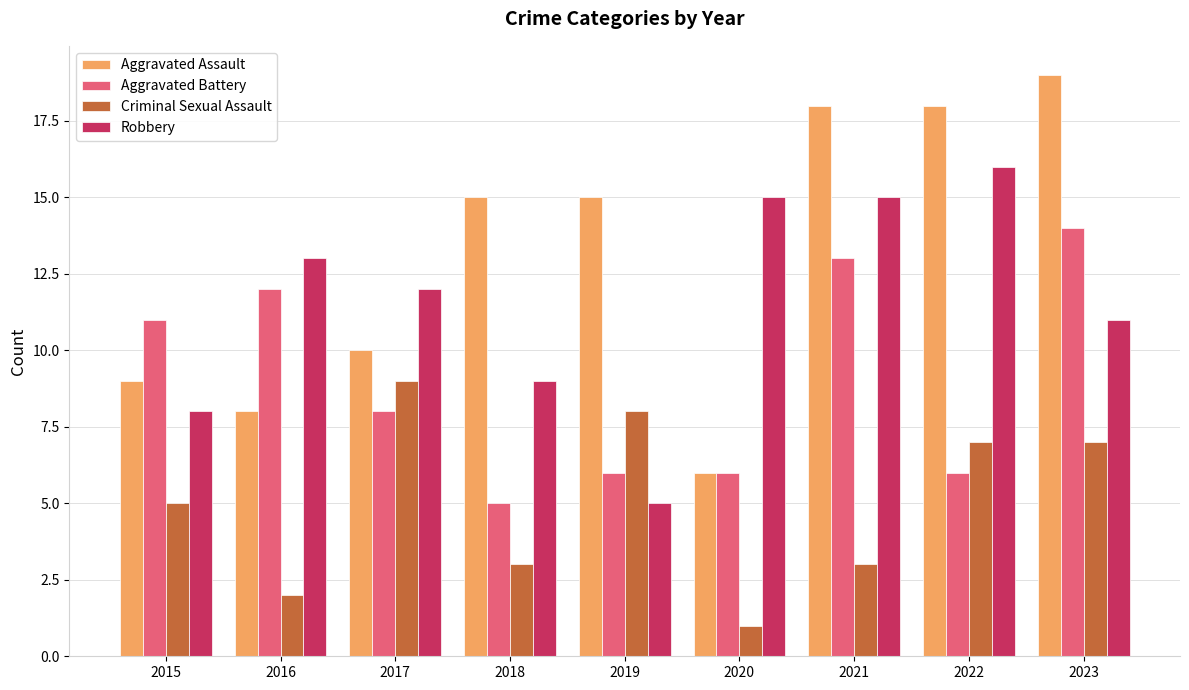

Reading left to right, extract all data points from this chart.

Aggravated Assault: 9	8	10	15	15	6	18	18	19
Aggravated Battery: 11	12	8	5	6	6	13	6	14
Criminal Sexual Assault: 5	2	9	3	8	1	3	7	7
Robbery: 8	13	12	9	5	15	15	16	11